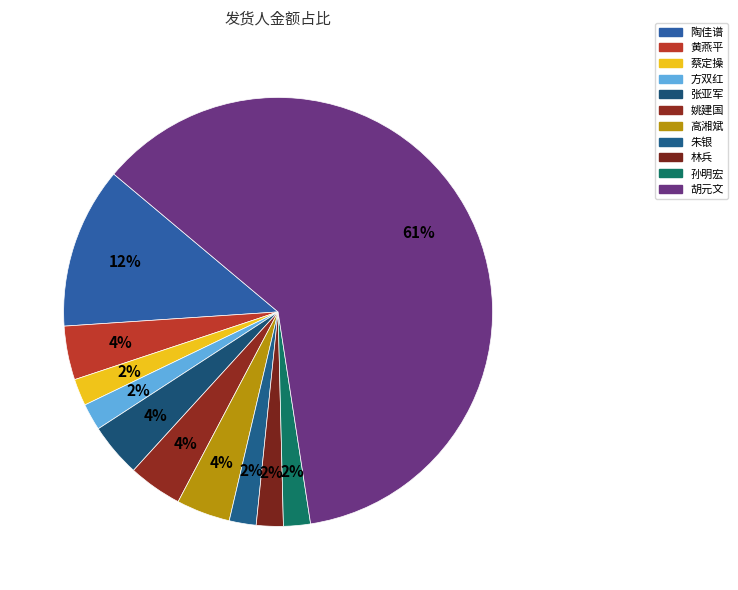

Is there a majority slice in this chart?

Yes